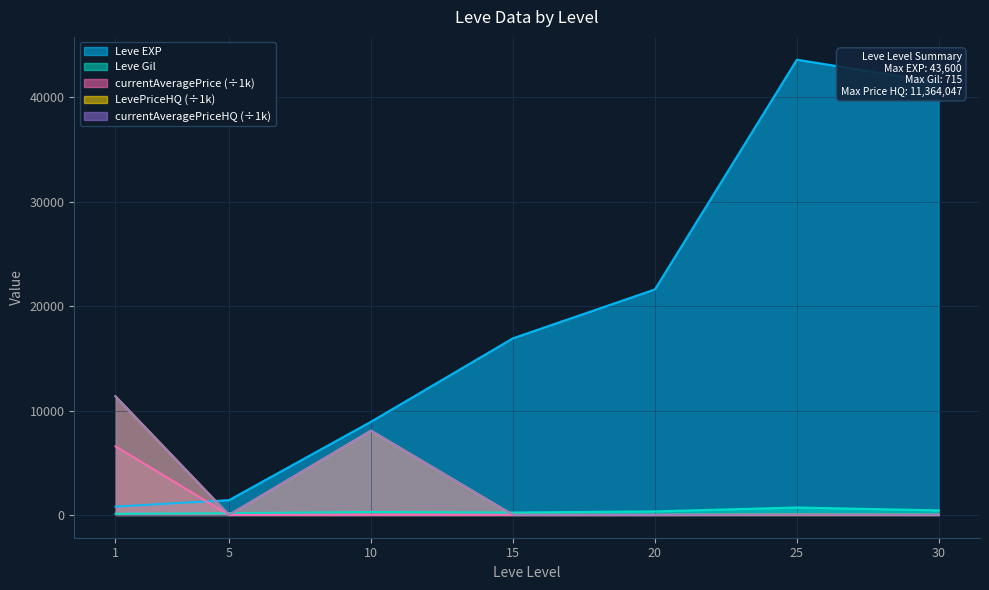

Count the number of categories in the chart.

7